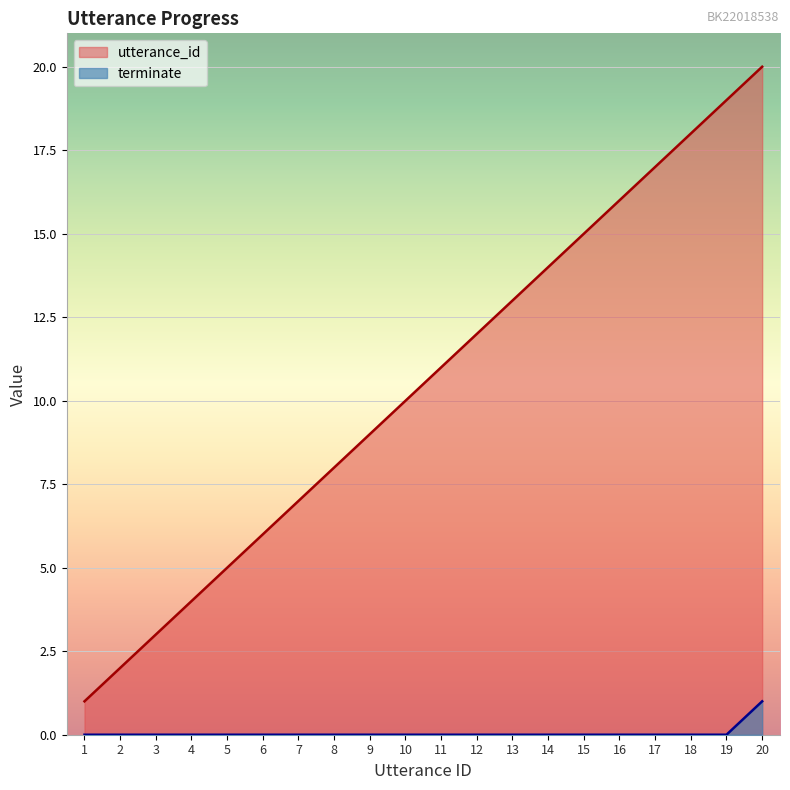

True or false: utterance_id has more than 0 interior local peaks.

False